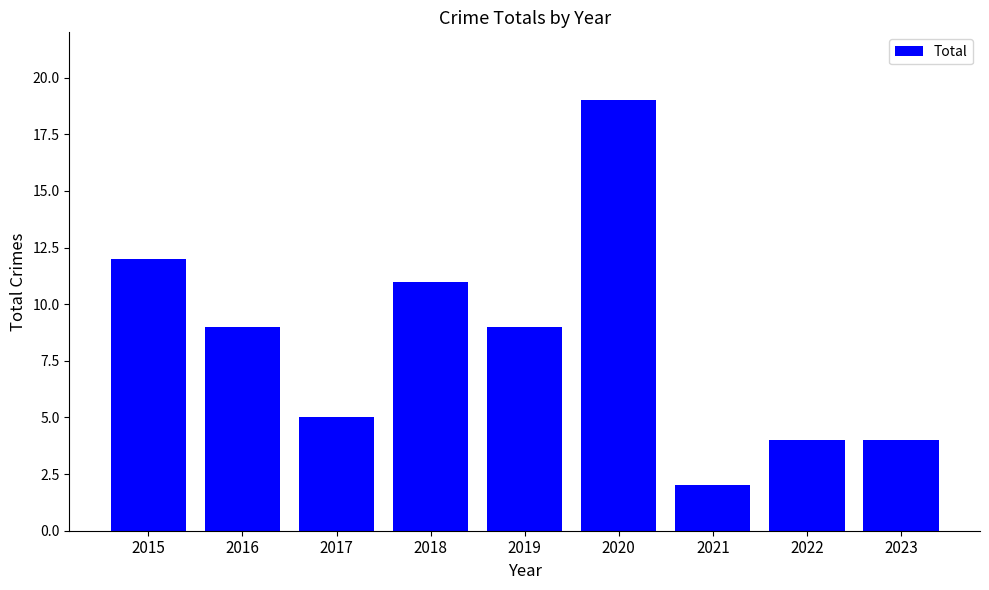

What is the value of the 6th bar from the left?

19